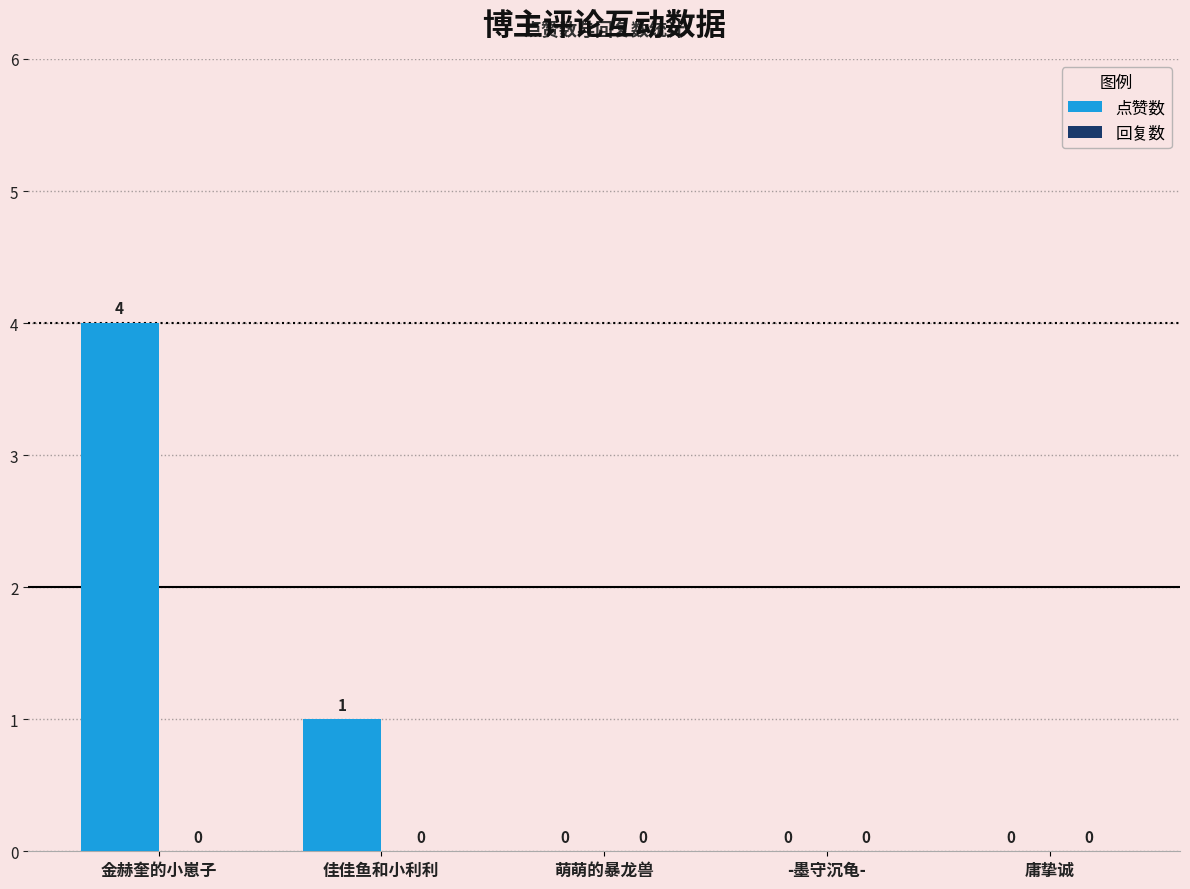

The value at 佳佳鱼和小利利 is 1. True or false?

True